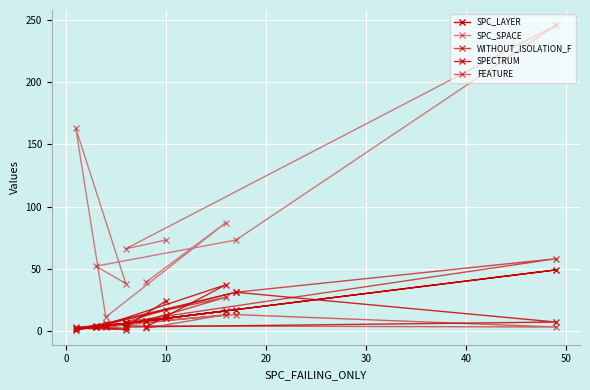

What is the value of the SPECTRUM point at the 6th from the left?

1